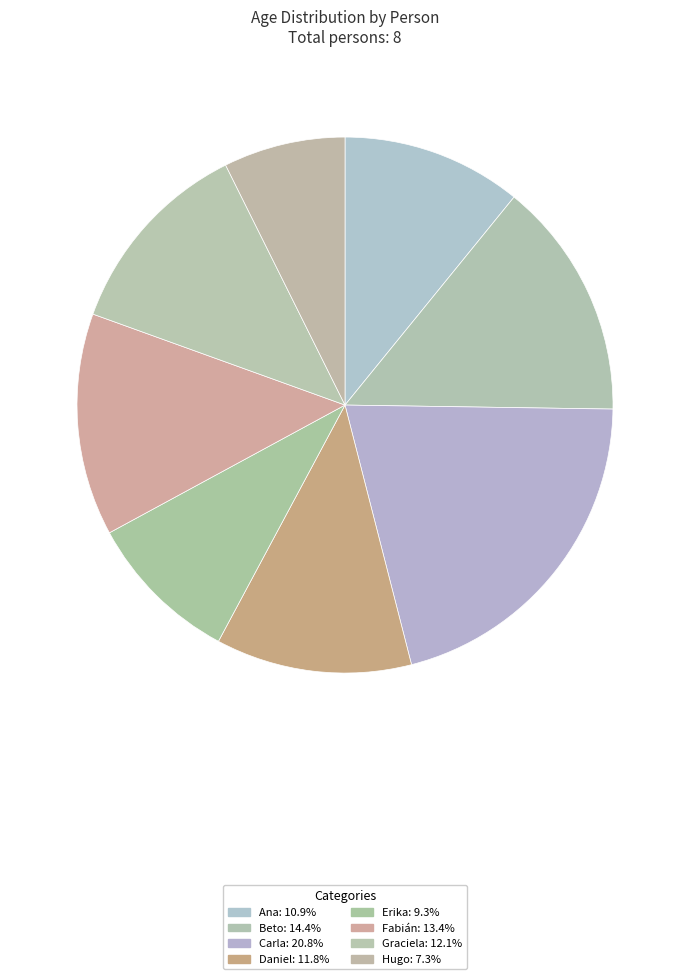

Count the number of slices in the pie.

8